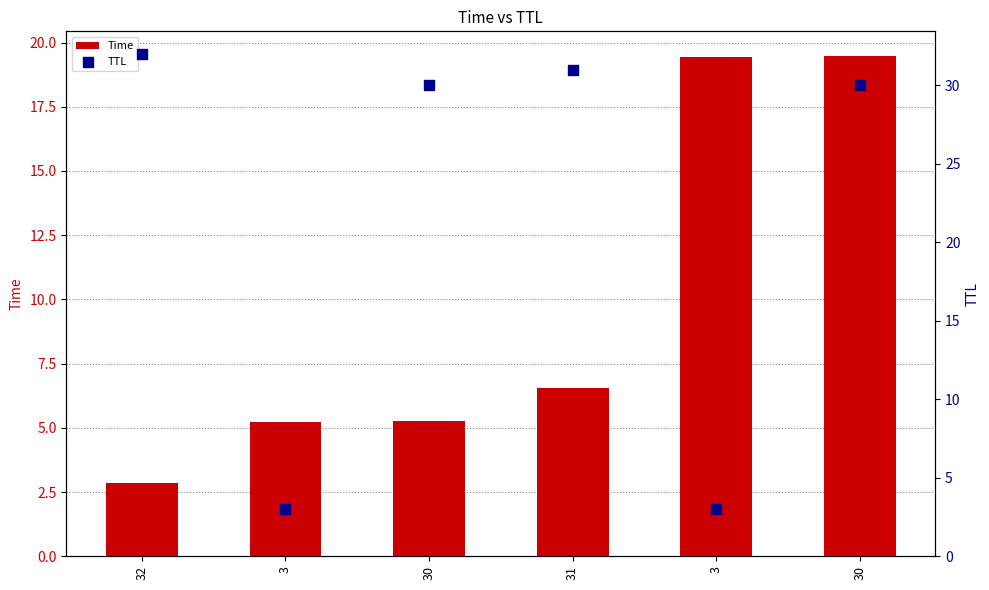

Which series reaches the maximum Y coordinate?

TTL